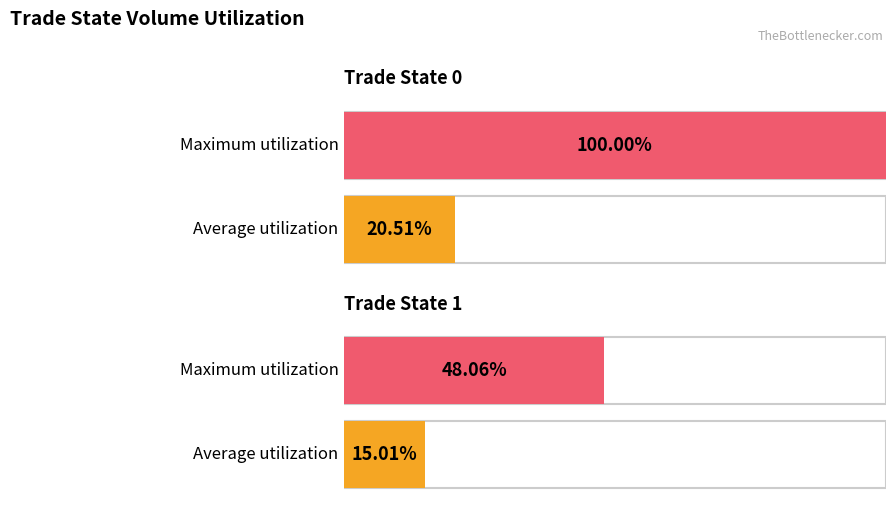

What are all the series names shown in the legend?

Average utilization, Maximum utilization